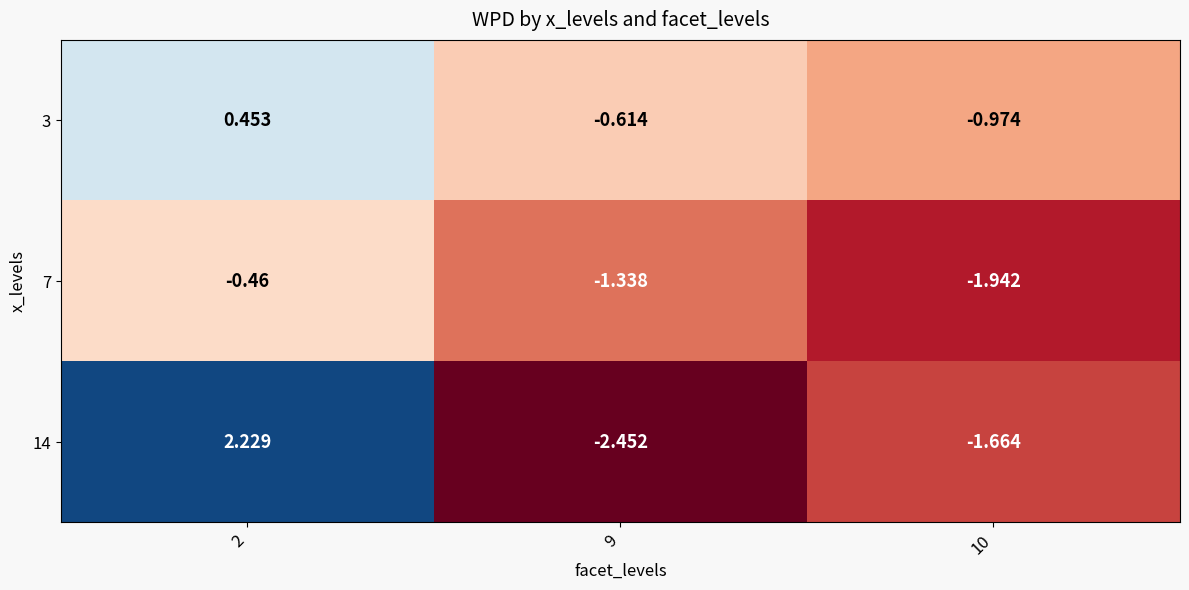

Which series changed the most between 2 and 10?

14